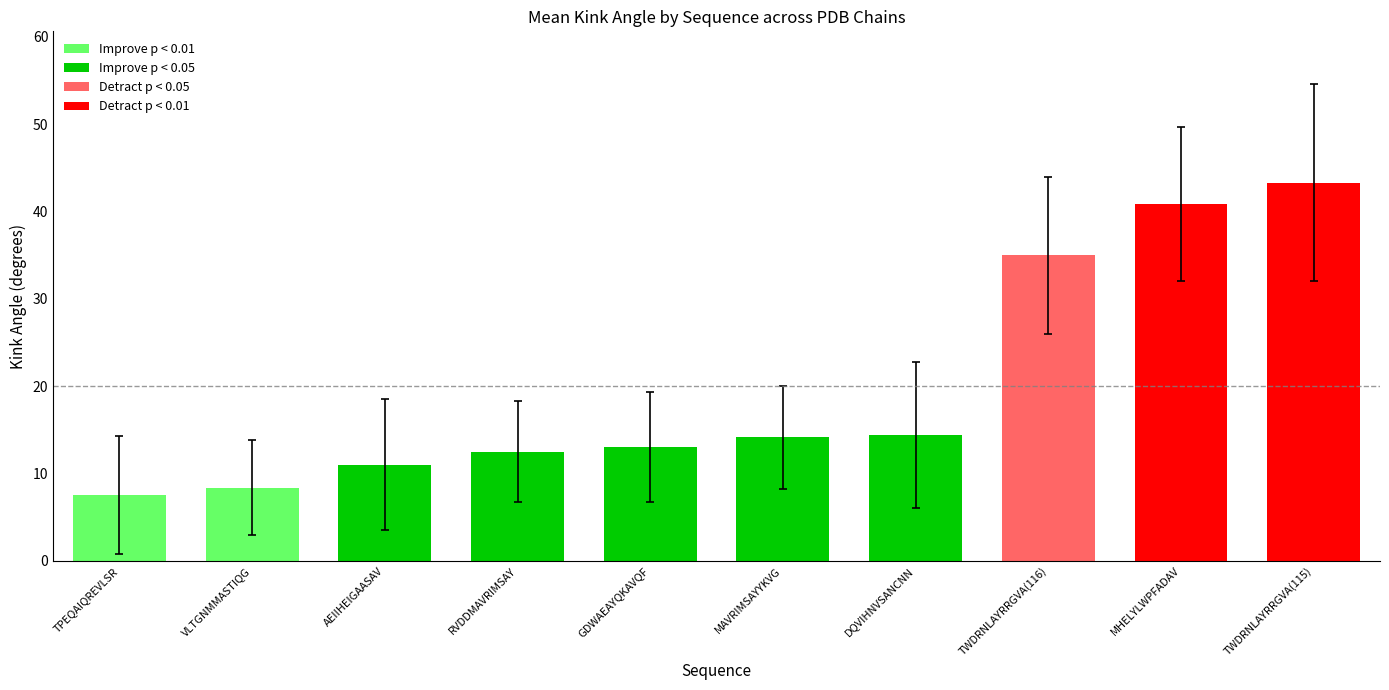

What is the average value of the Kink_Angle_C series?

19.8